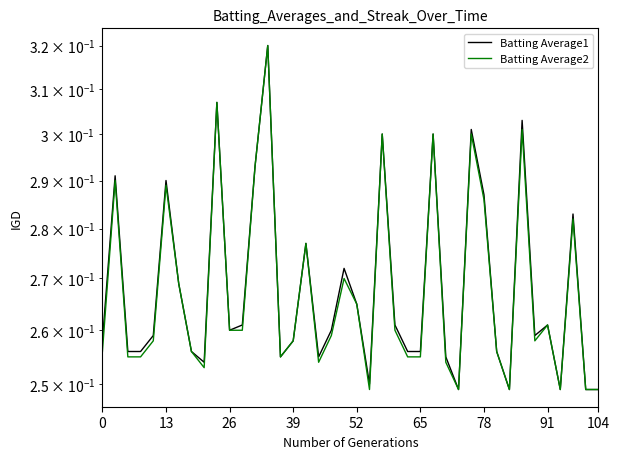

What is the average value of the Batting Average2 series?

0.3